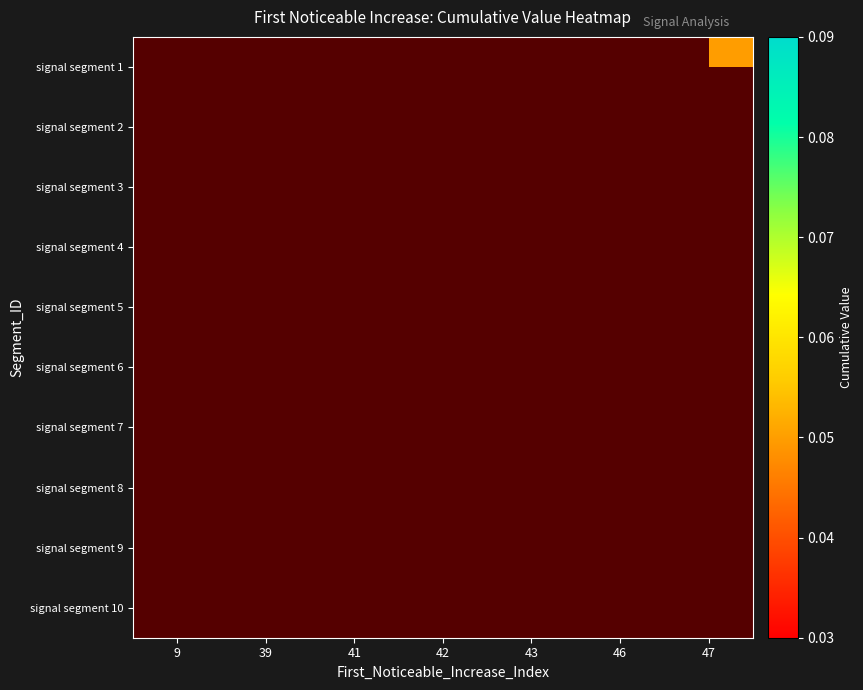

Which category has the highest value across all series?

42